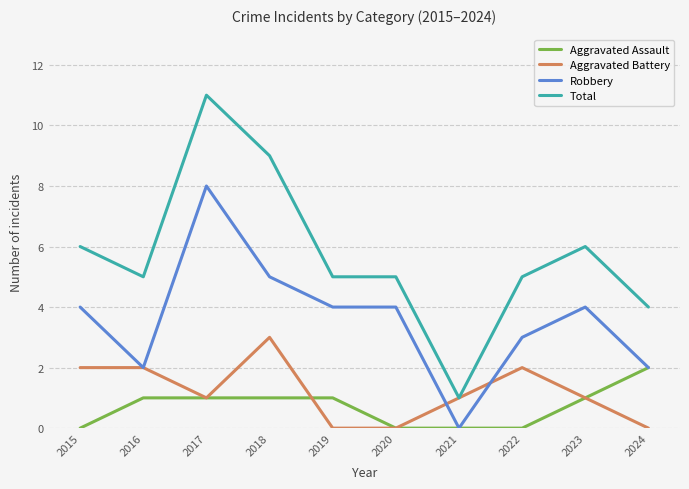

Between 2021 and 2023, which series saw the biggest shift?

Total